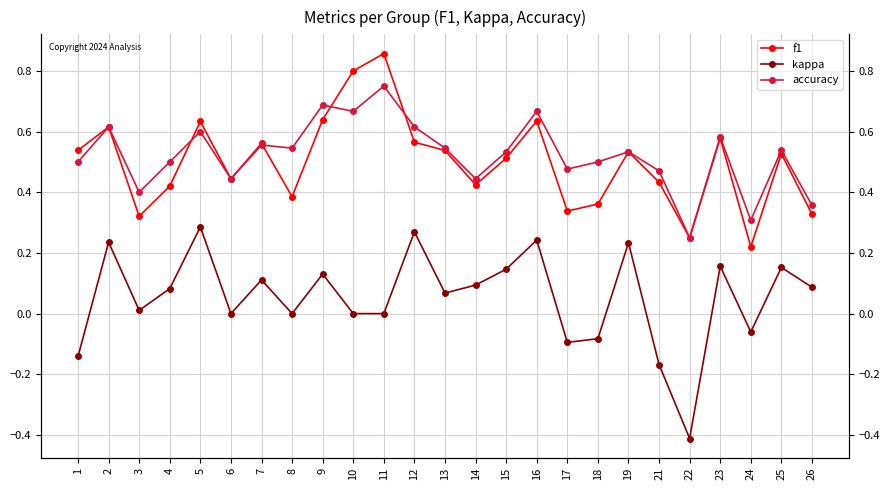

True or false: kappa and f1 intersect in this chart.

False